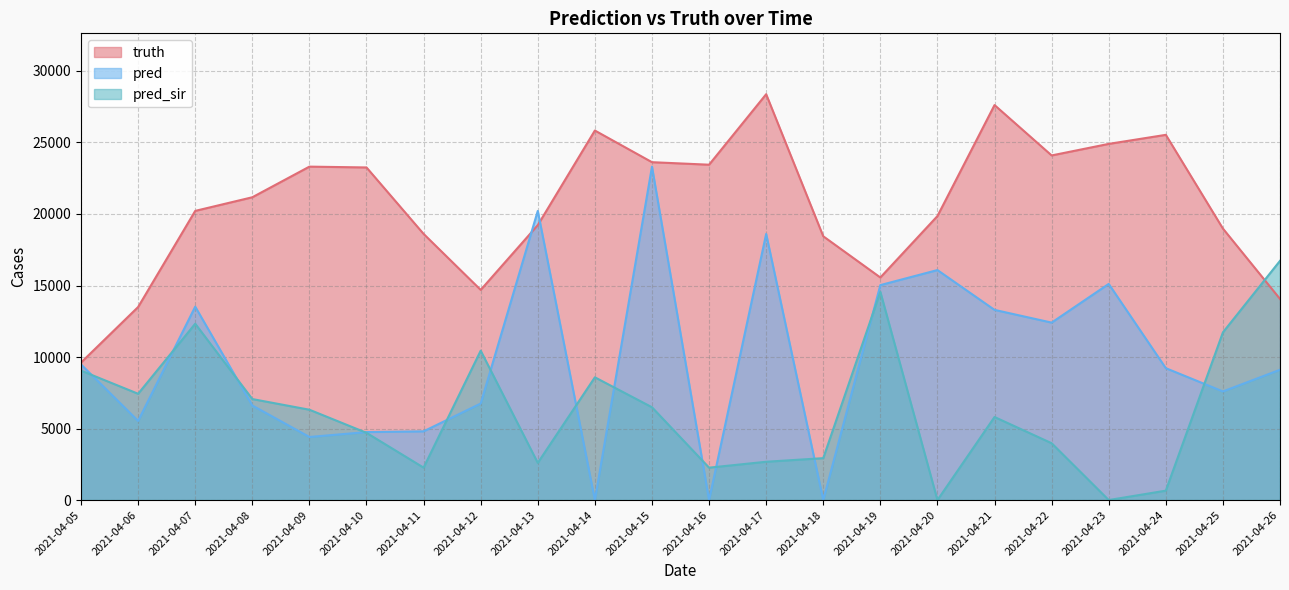

What is the sum of all pred_sir values?

138607.1